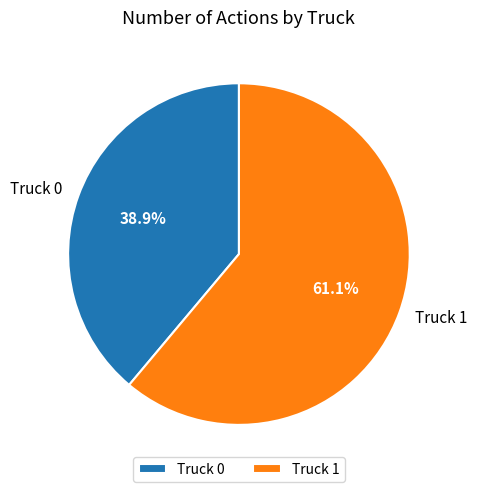

What is the ratio of the value at Truck 0 to the value at Truck 1?

0.6